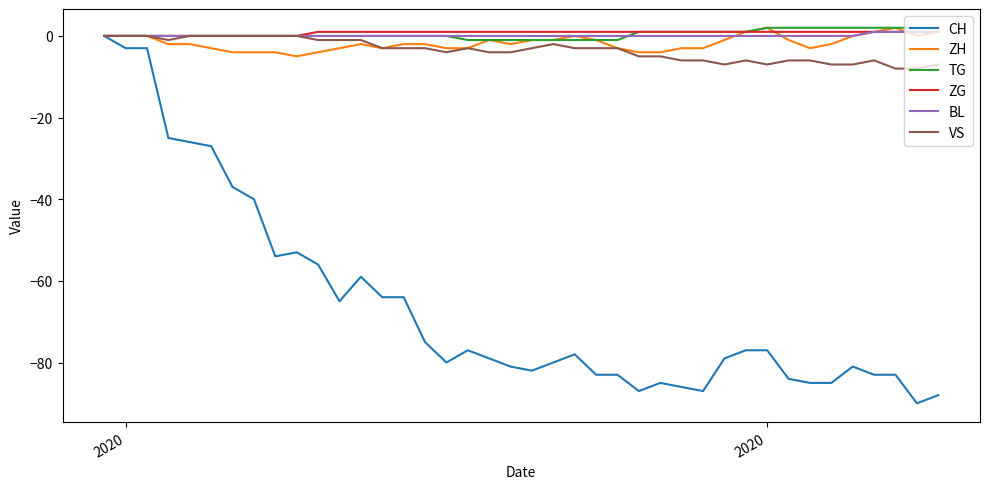

Which series has the largest range (max minus min)?

CH